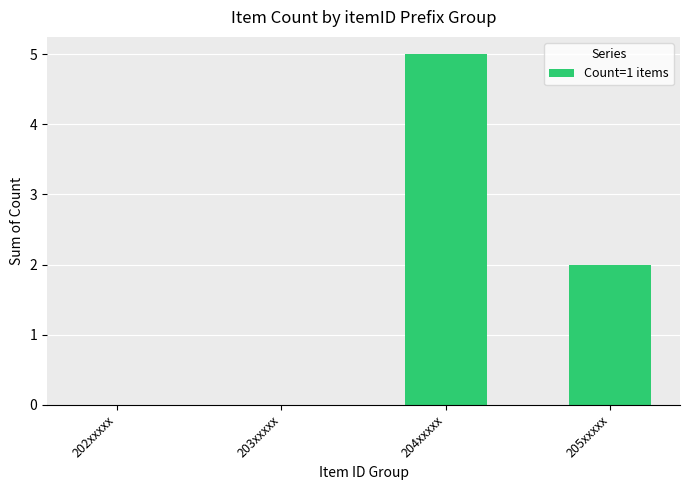

Where does the data first go above 2?

204xxxxx